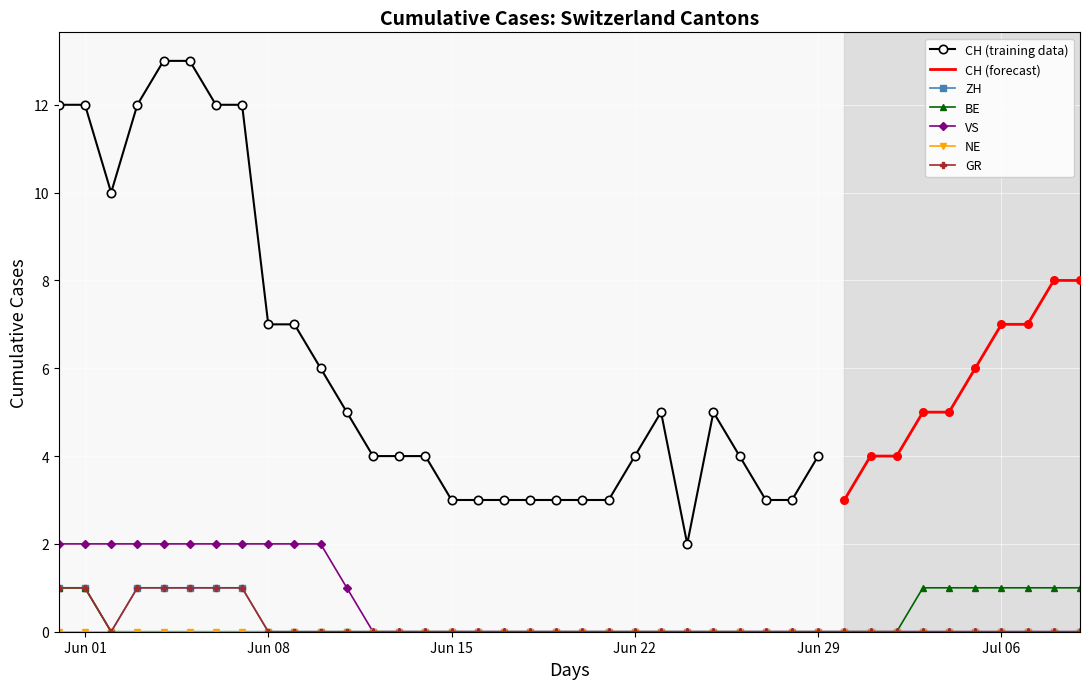

Which series reaches the minimum Y coordinate?

ZH